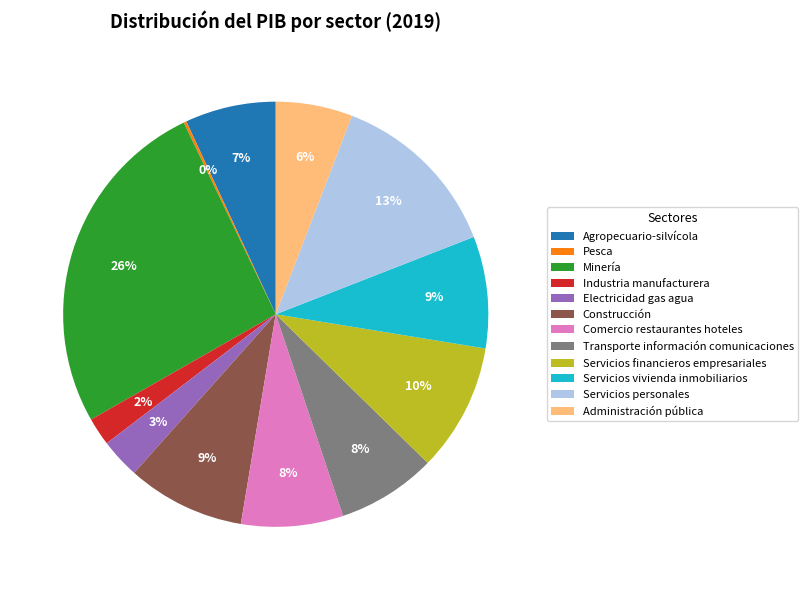

What is the largest slice in the pie chart?

Minería